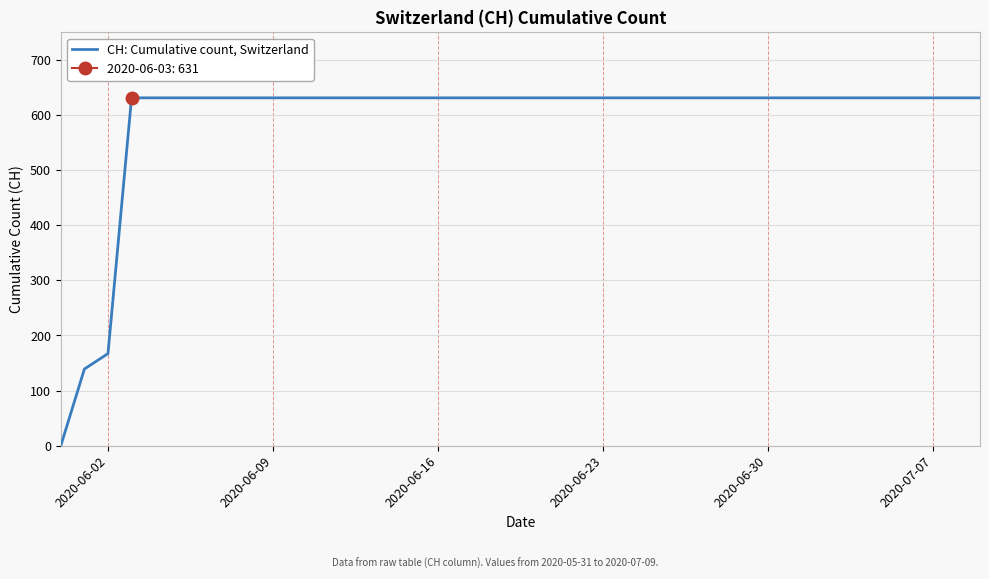

What is the average value?

591